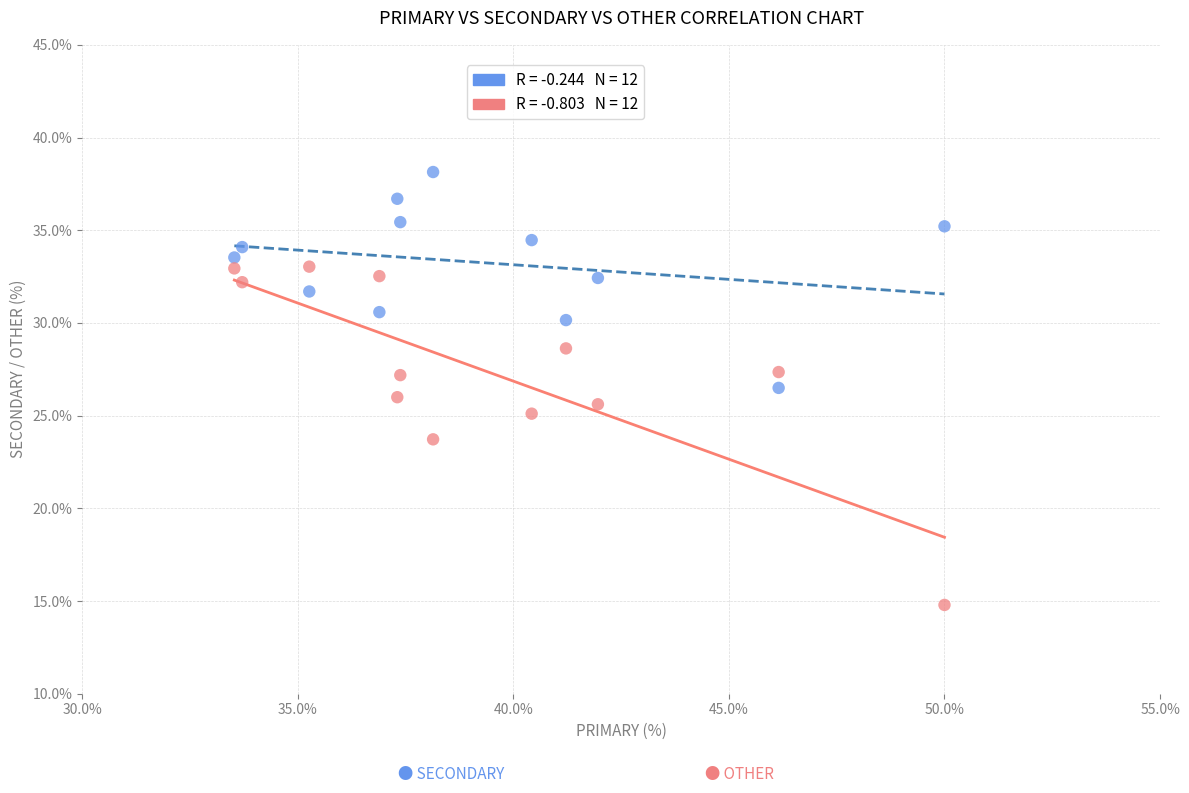

Across all data points, what is the range of X values (max minus min)?

16.5